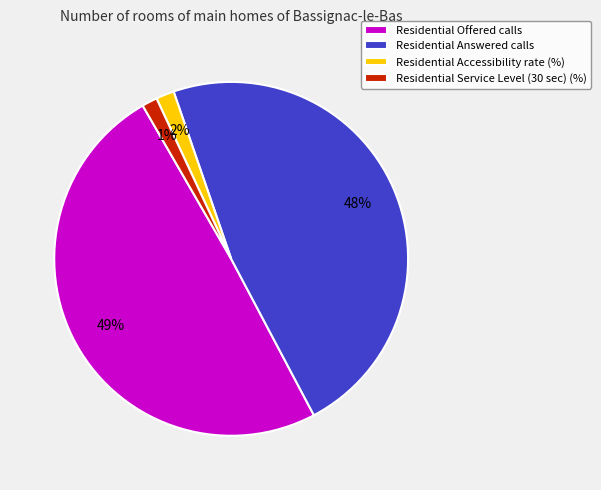

The Residential Offered calls slice represents 49% of the pie. True or false?

True